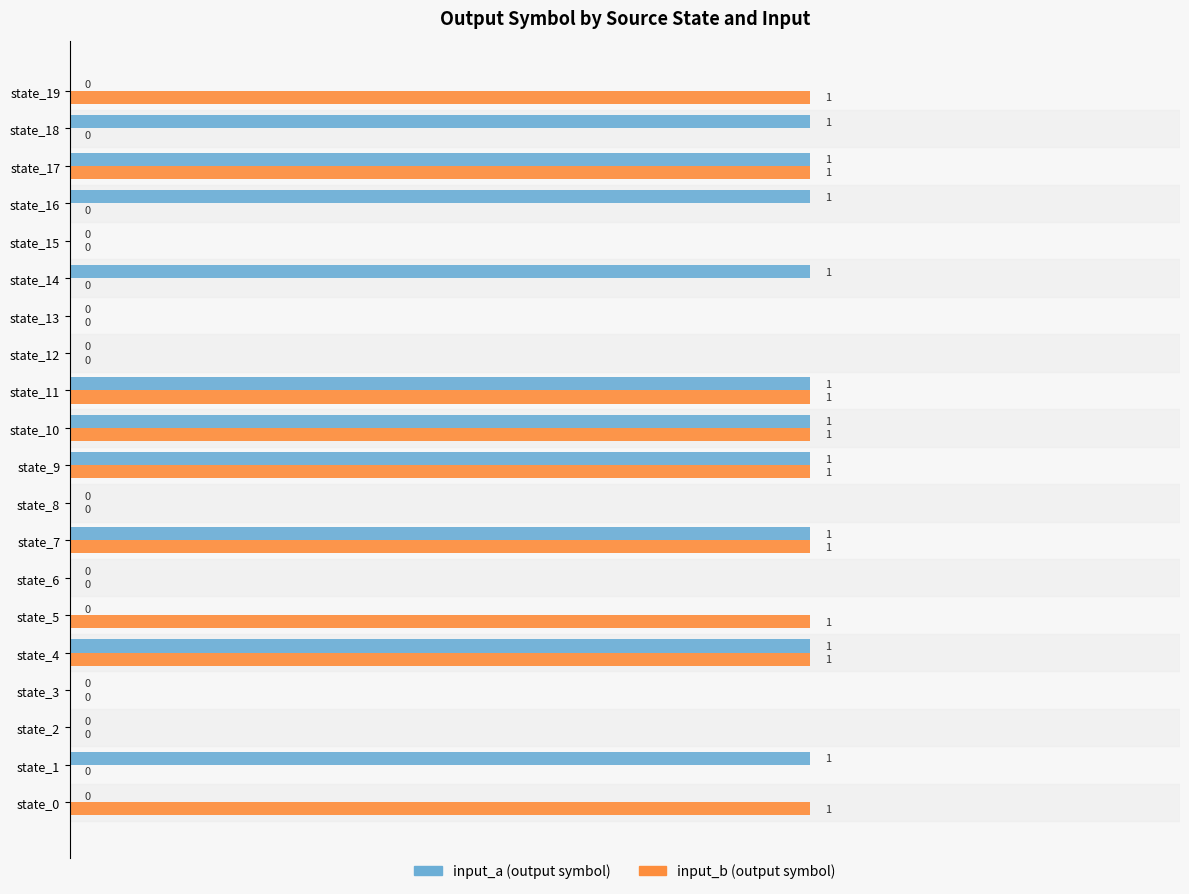

Reading left to right, list all the values displayed in this chart.

input_a: 0	1	0	0	1	0	0	1	0	1	1	1	0	0	1	0	1	1	1	0
input_b: 1	0	0	0	1	1	0	1	0	1	1	1	0	0	0	0	0	1	0	1